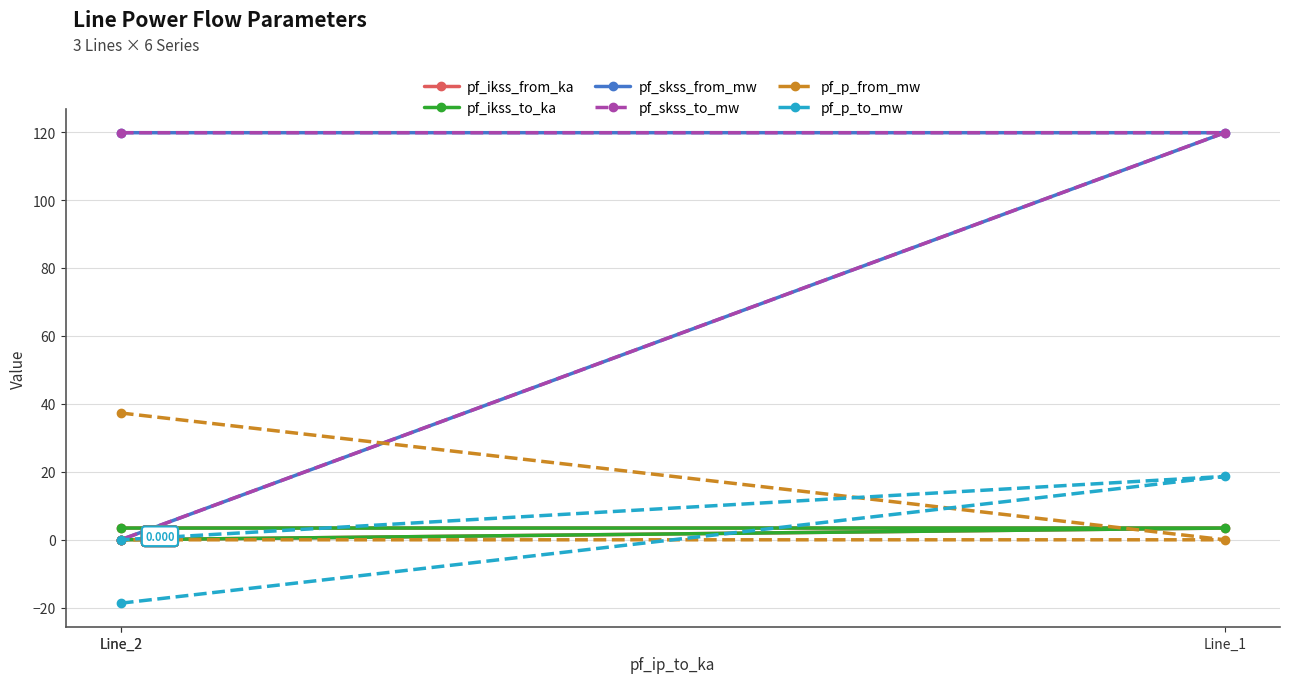

Reading right to left, transcribe all the data shown in this chart.

pf_ikss_from_ka: 0.0	3.5	3.5
pf_ikss_to_ka: 0.0	3.5	3.5
pf_skss_from_mw: 0.0	119.8	119.8
pf_skss_to_mw: 0.0	119.8	119.8
pf_p_from_mw: 0.0	-0.0	37.3
pf_p_to_mw: 0.0	18.7	-18.7